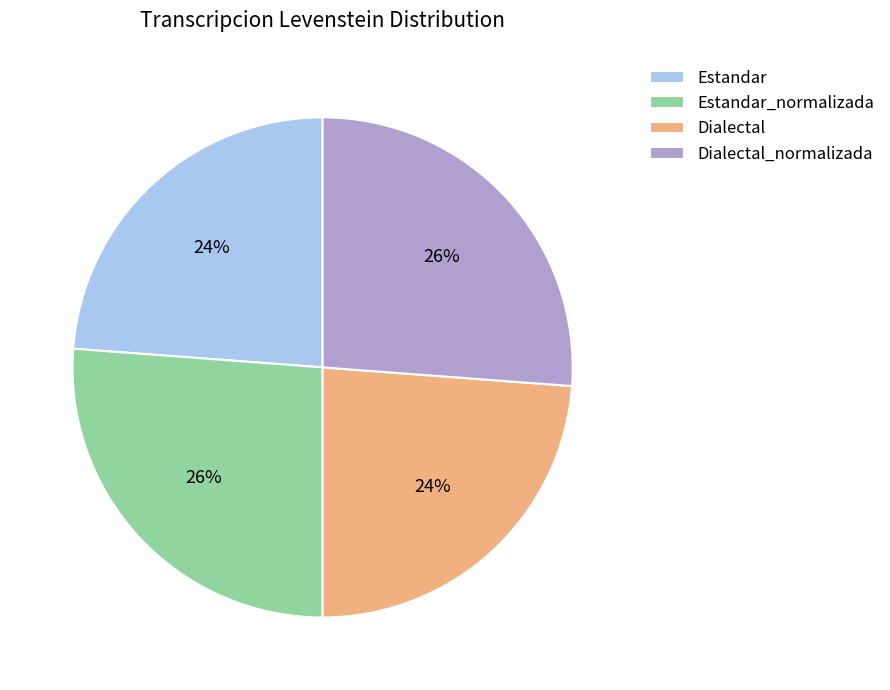

Does Estandar represent more than half of the total?

No